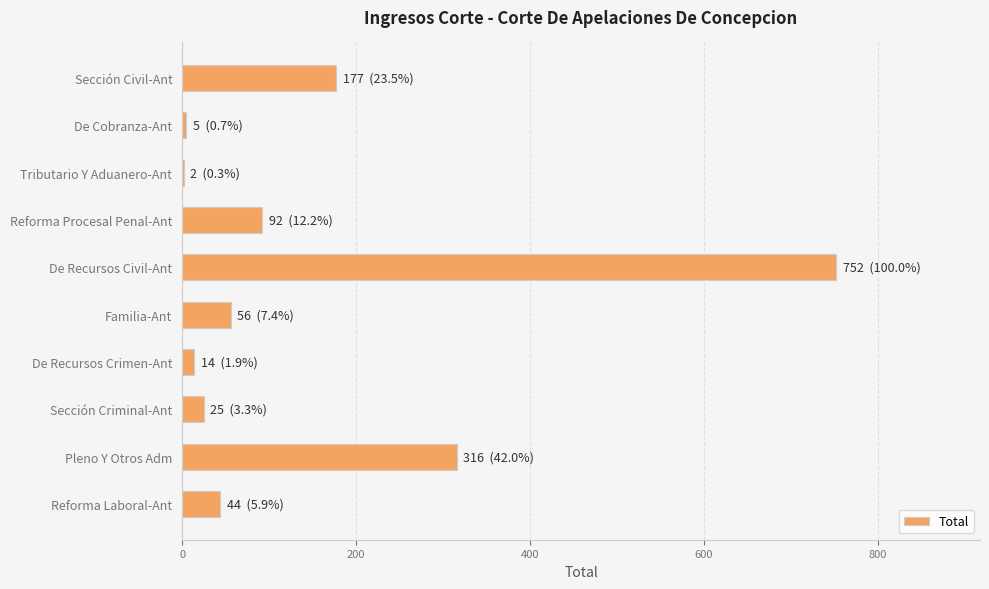

At which label is the value closest to 377?

Pleno Y Otros Adm